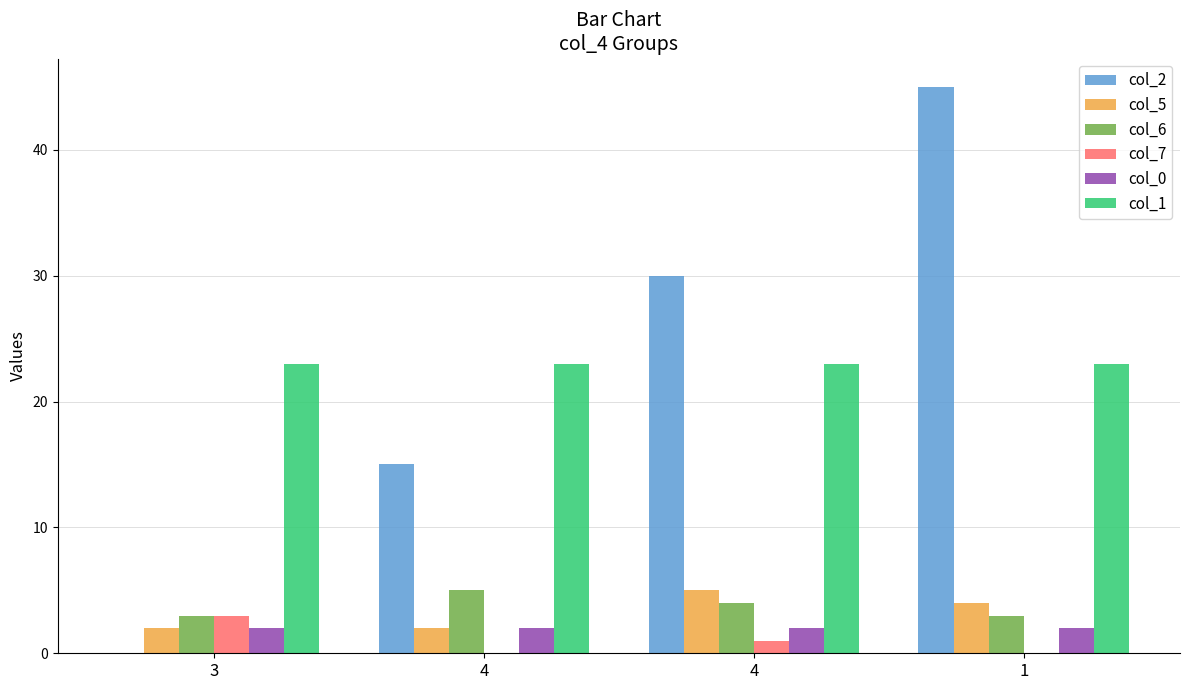

Is it true that col_7 equals 3 at 3?

True